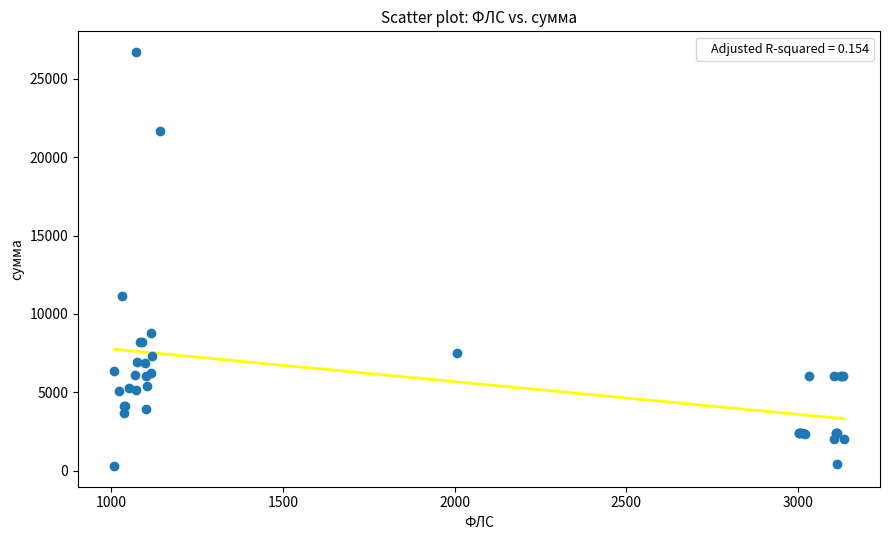

What Y value in the scatter plot is closest to 13507?

11126.2